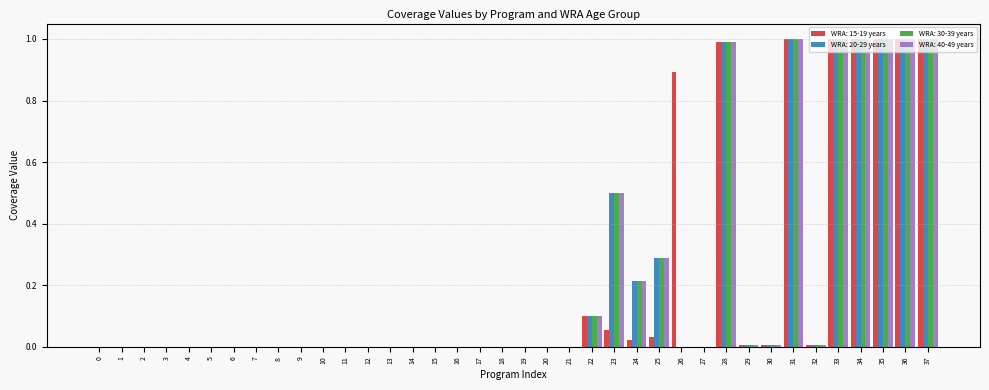

The value of WRA: 15-19 years at 11 is 0.0. True or false?

True